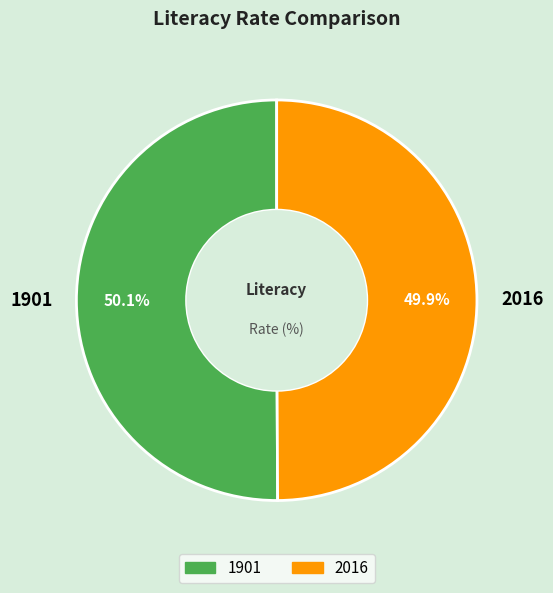

Approximately how many times larger is the value at 2016 compared to 1901?

1.0